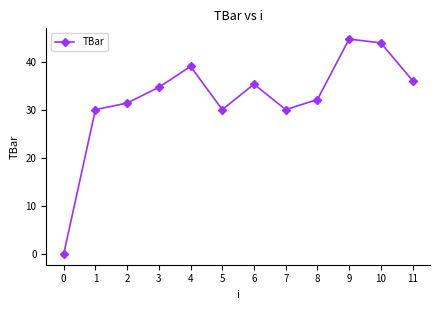

How many lines are shown in the chart?

1